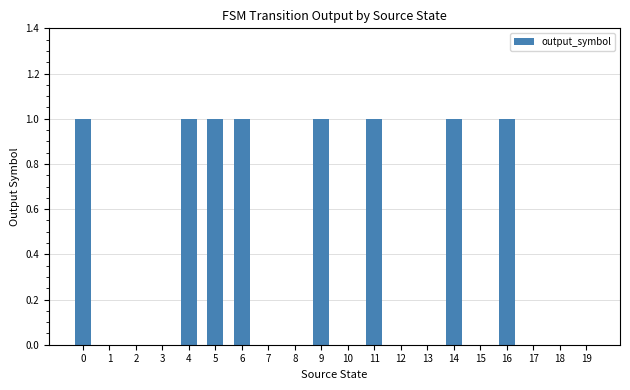

Between 18 and 4, which is larger?

4